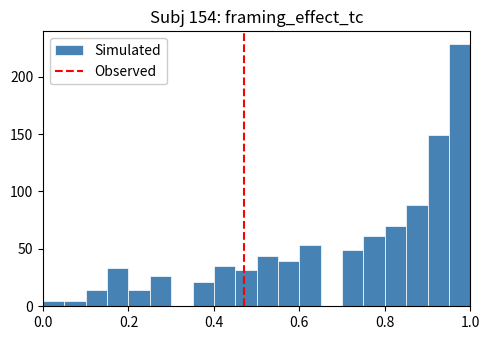

Read against the x-axis, roughly where is the centre of the tallest bar?

0.98